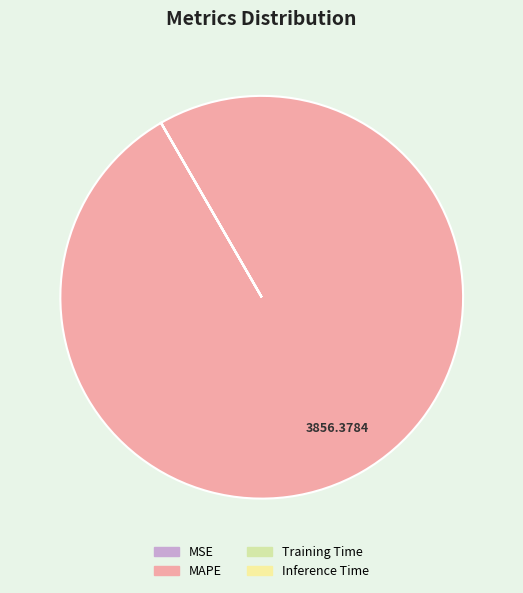

Rank the categories by value from highest to lowest.

MAPE, MSE, Training Time, Inference Time